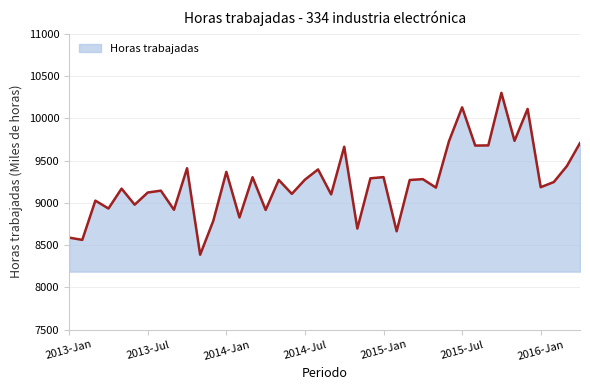

What is the difference between the maximum and minimum values?

1913